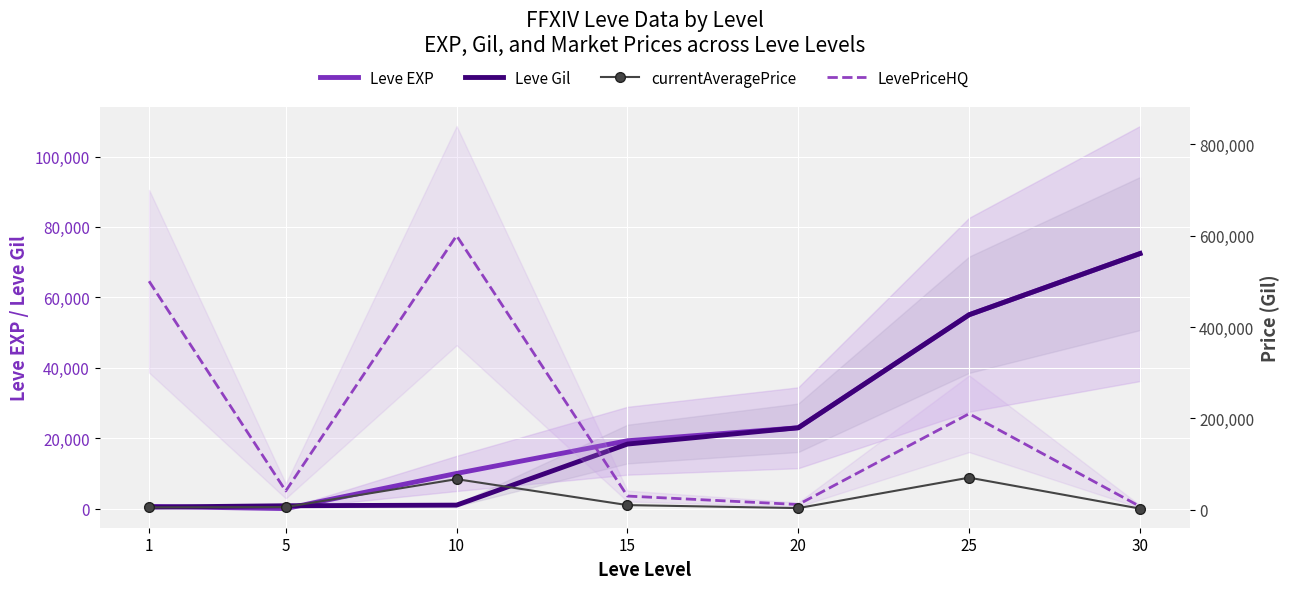

Which has a higher value, 1 or 5?

1